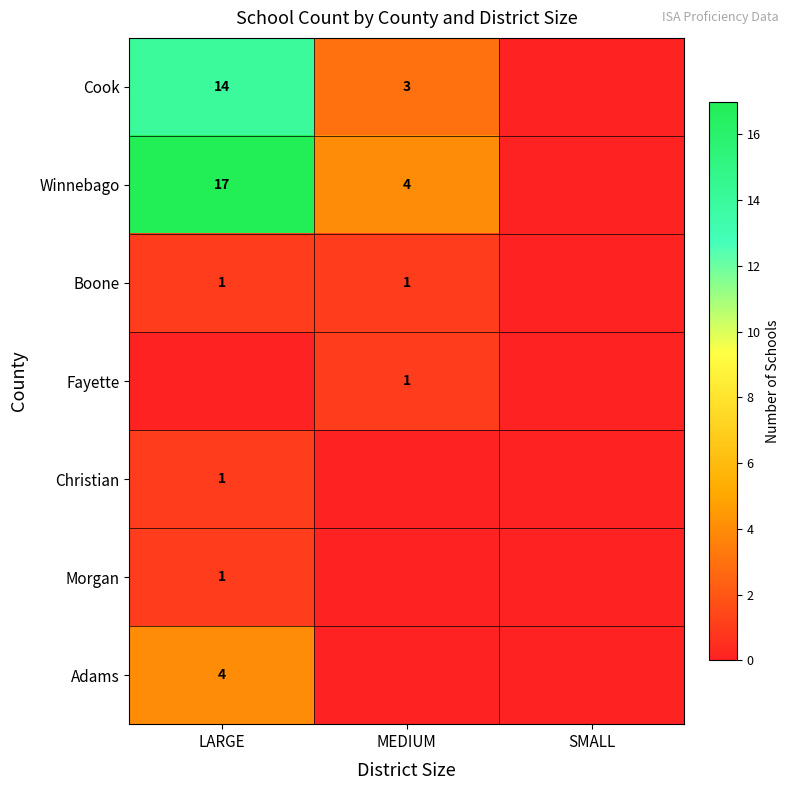

The value of Boone at LARGE is 2. True or false?

False